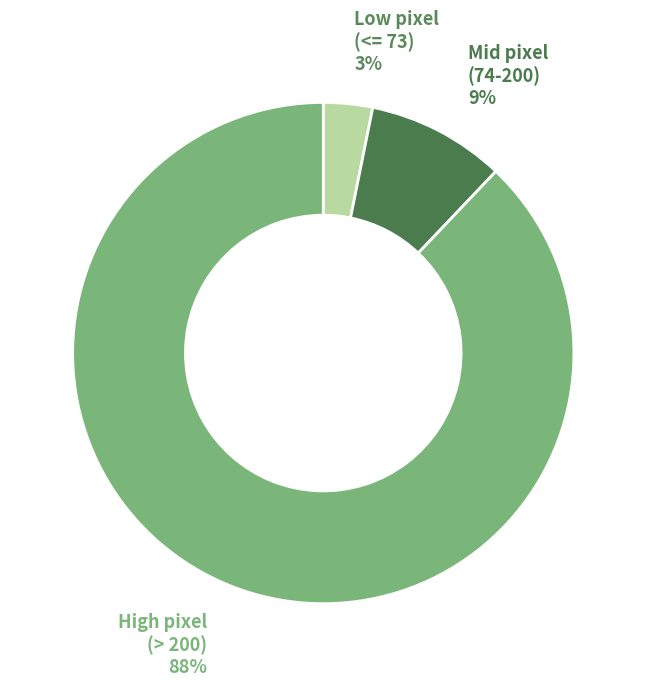

True or false: Mid pixel (74-200) accounts for 14% of the total.

False